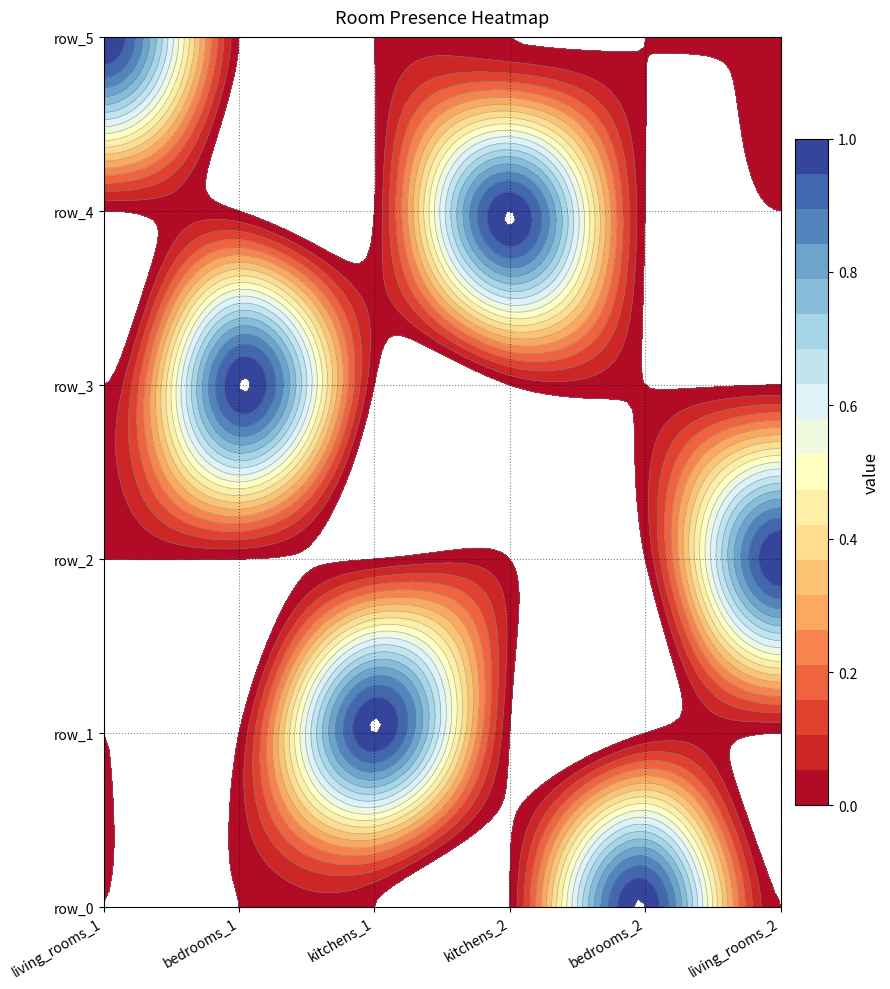

What value does the kitchens_1 series have at 1?

1